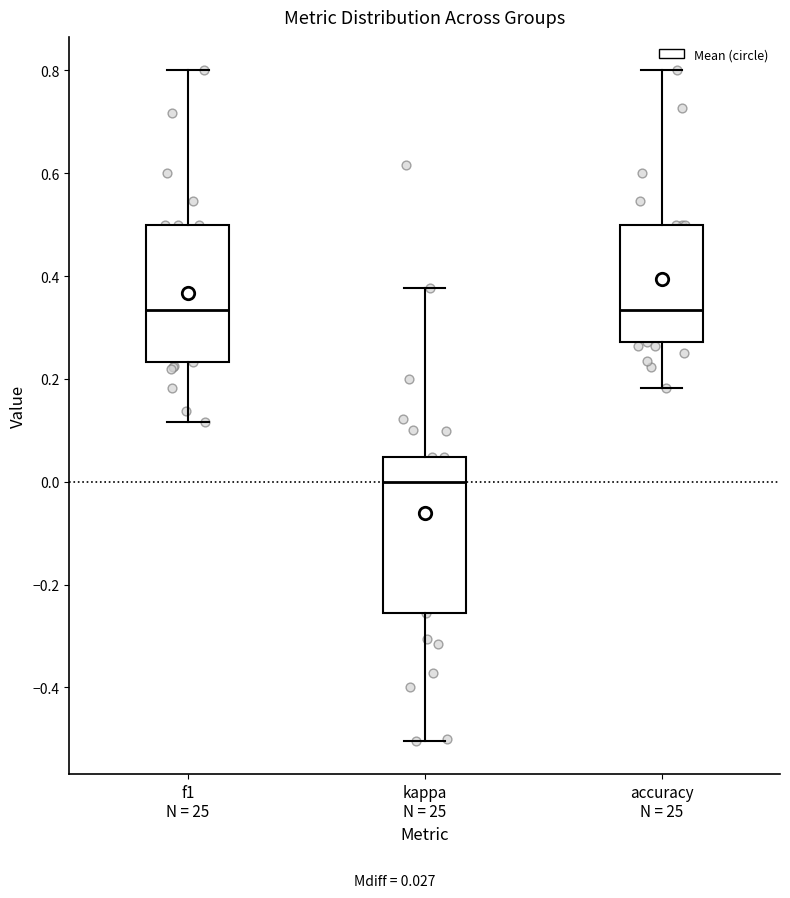

Reading left to right, read every box against the y-axis: the position of its median line, the range the box covers, and the ends of its whiskers. The values are not printed on the chart, so give them approximately, as read against the axis.

f1 N = 25: median 0.34, box 0.24 to 0.50, whiskers 0.12 to 0.80
kappa N = 25: median 0.00, box -0.26 to 0.04, whiskers -0.50 to 0.38
accuracy N = 25: median 0.34, box 0.28 to 0.50, whiskers 0.18 to 0.80